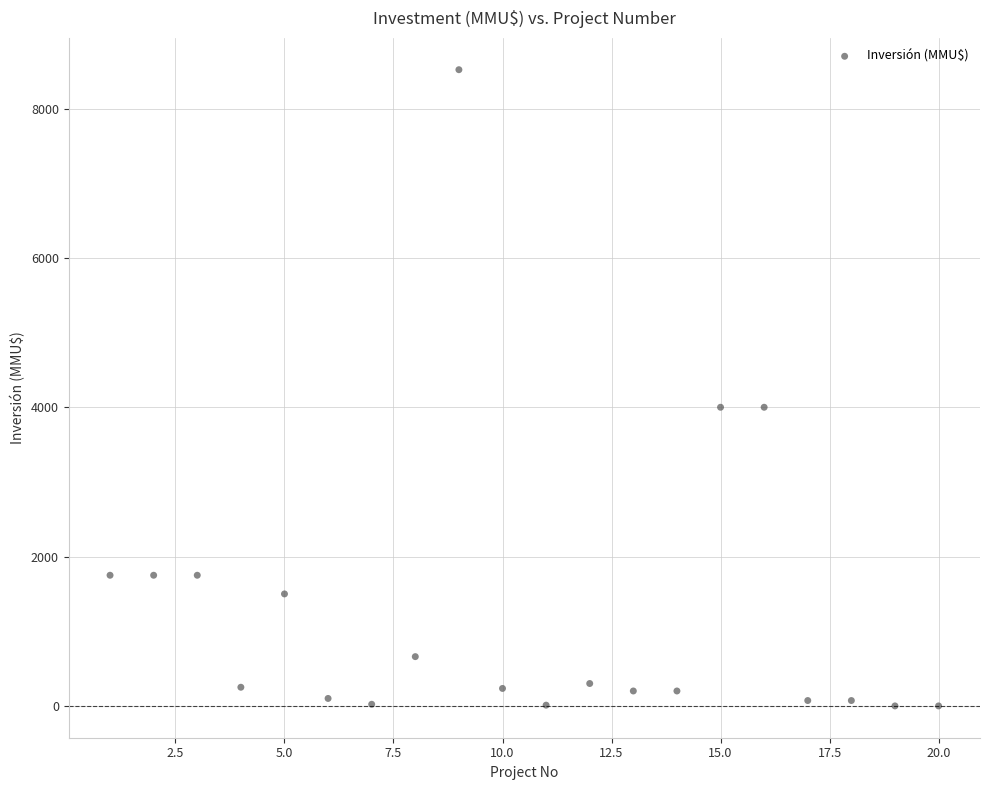

What is the range of Y values (max minus min)?

8521